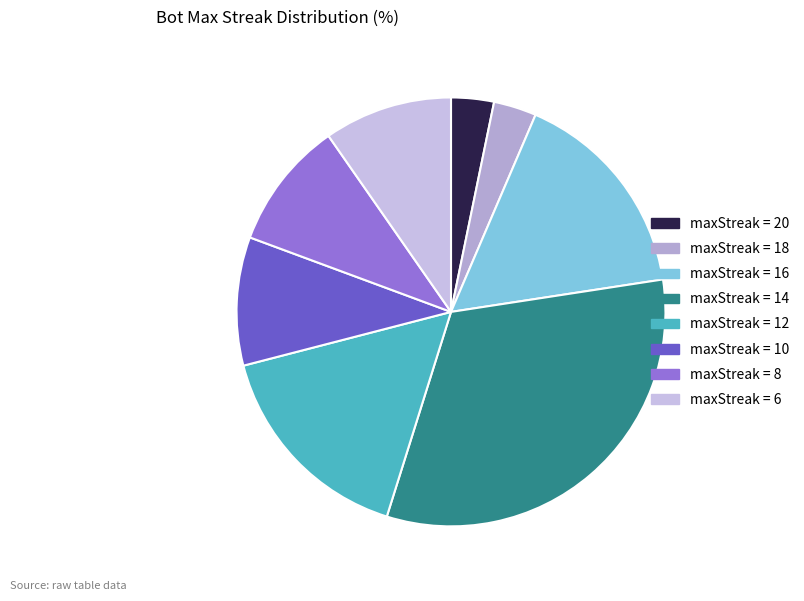

How many slices are in this pie chart?

8